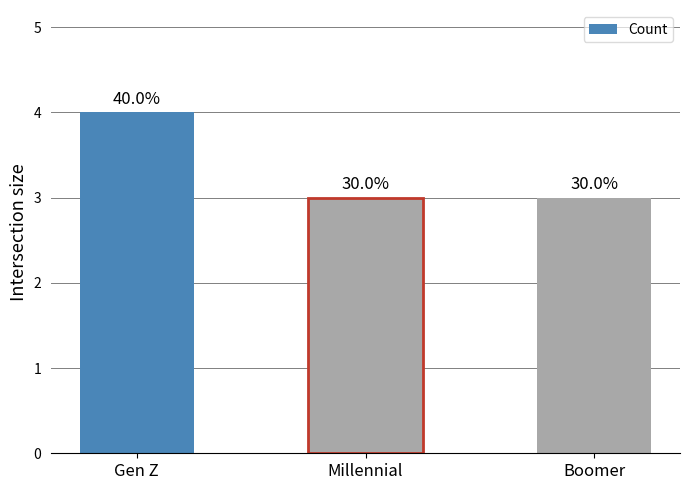

Does the chart contain any negative values?

No